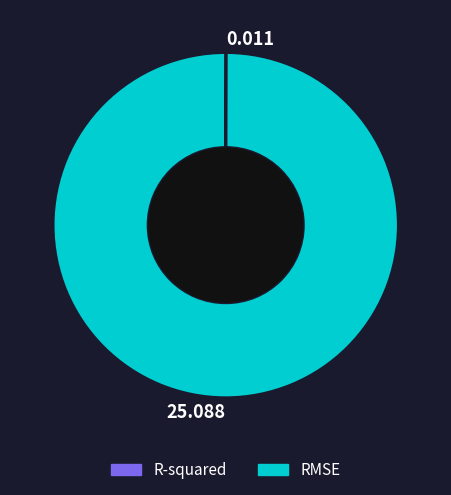

Is there any slice that represents more than half of the pie?

Yes